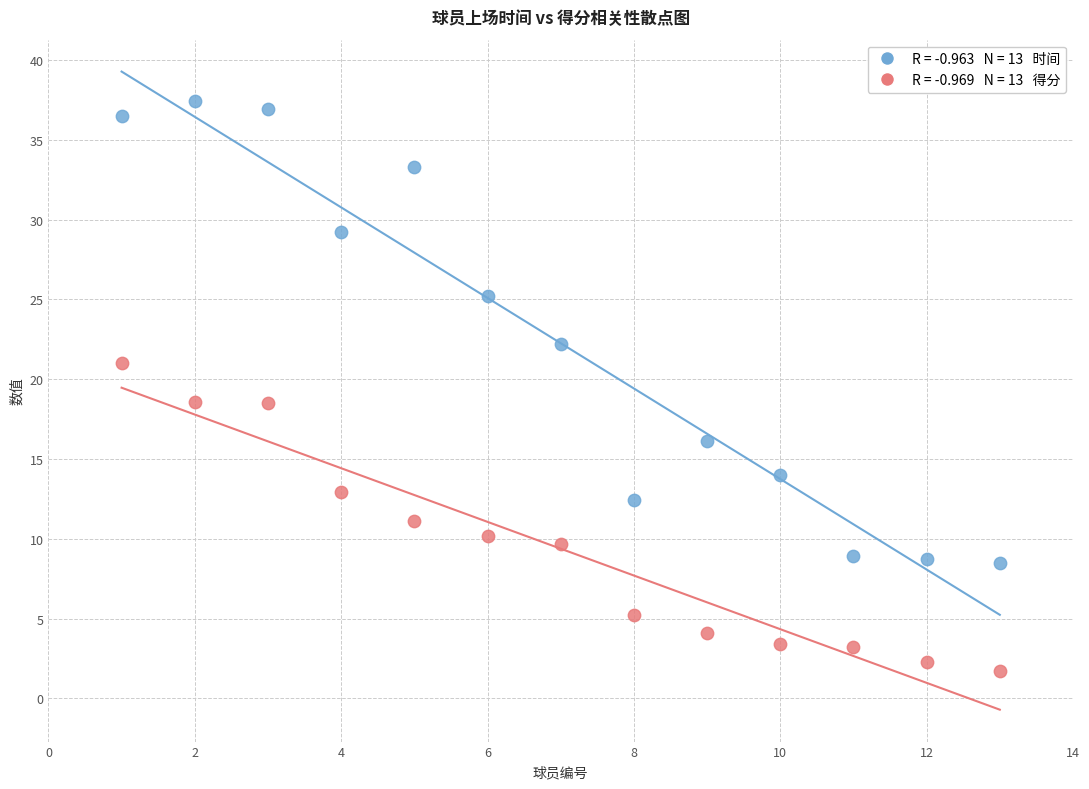

Across all data points, what is the range of X values (max minus min)?

12.0